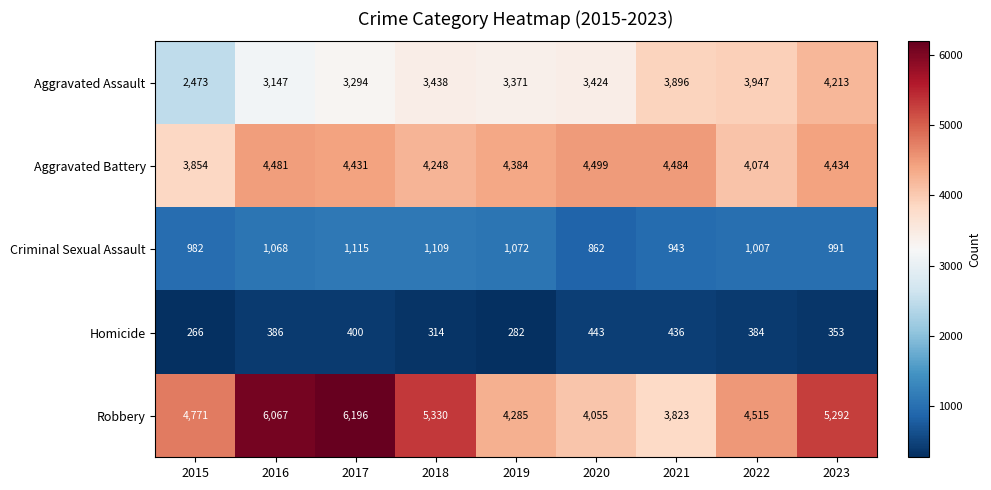

The Robbery series shows 5292 at 2023. True or false?

True